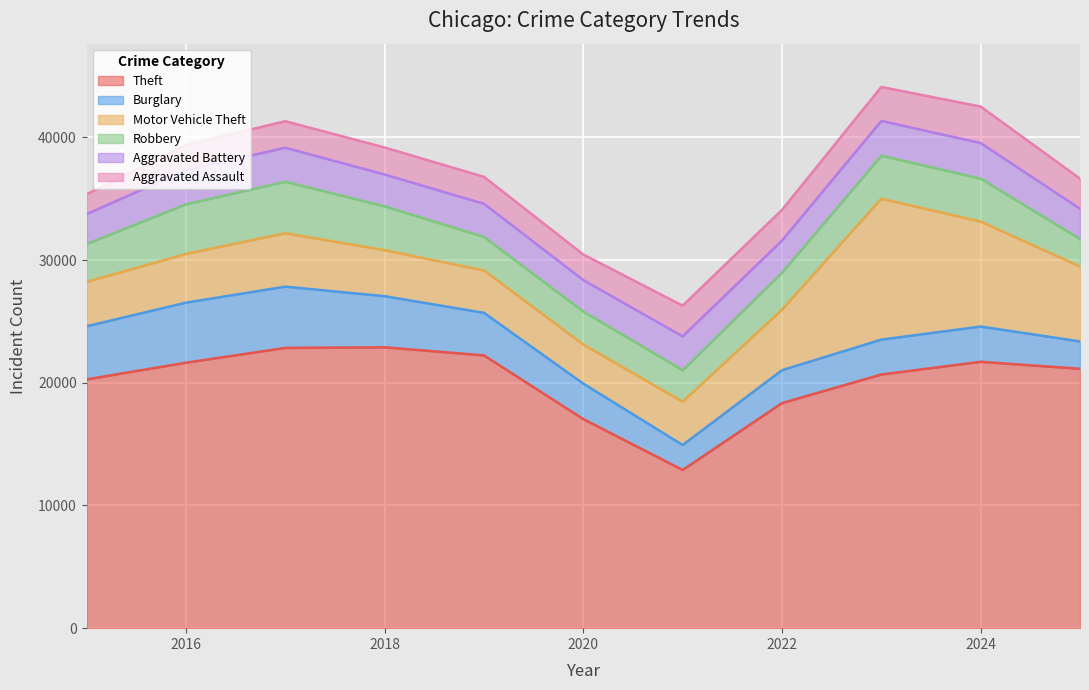

How many values in the Aggravated Assault series exceed 2200?

5